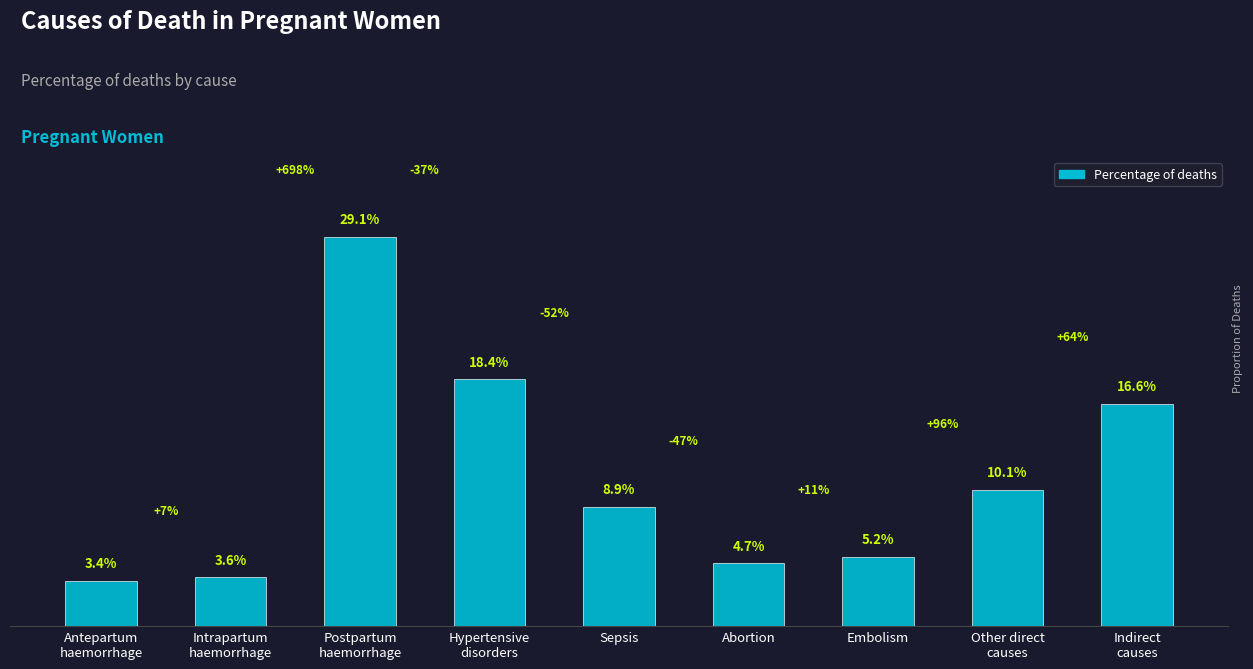

How many series are shown in this chart?

1